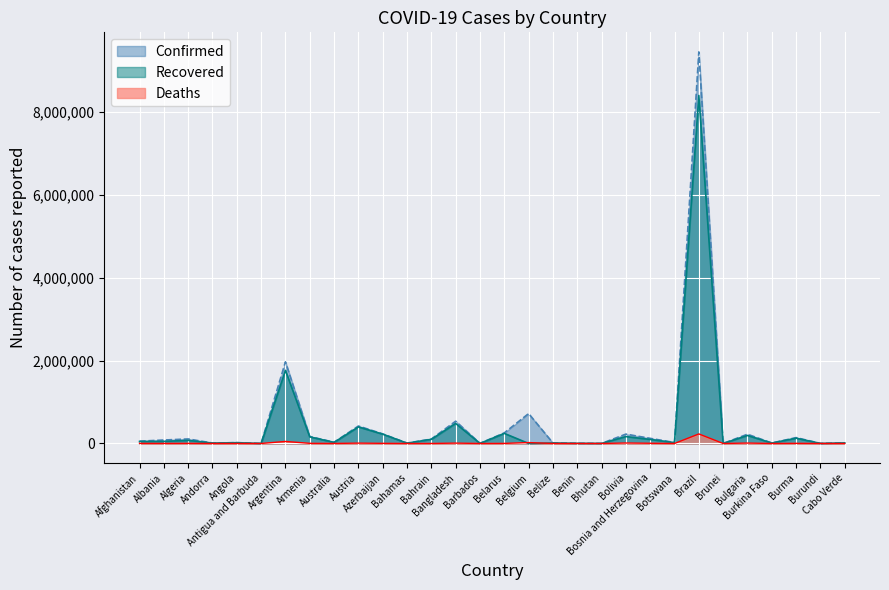

In Confirmed, how many points are higher than both neighbors (excluding endpoints)?

10